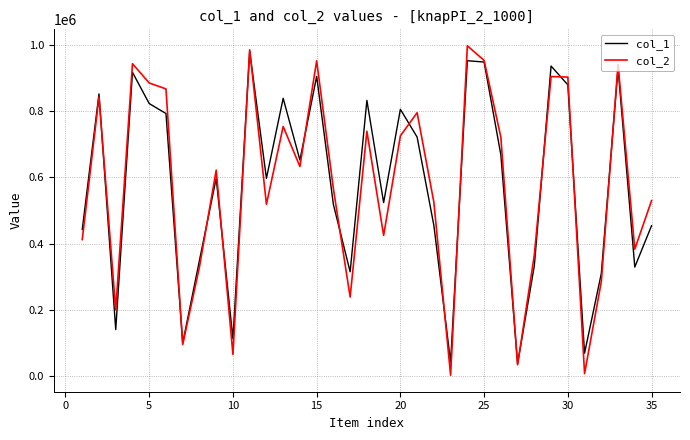

What is the greatest value displayed?

997355